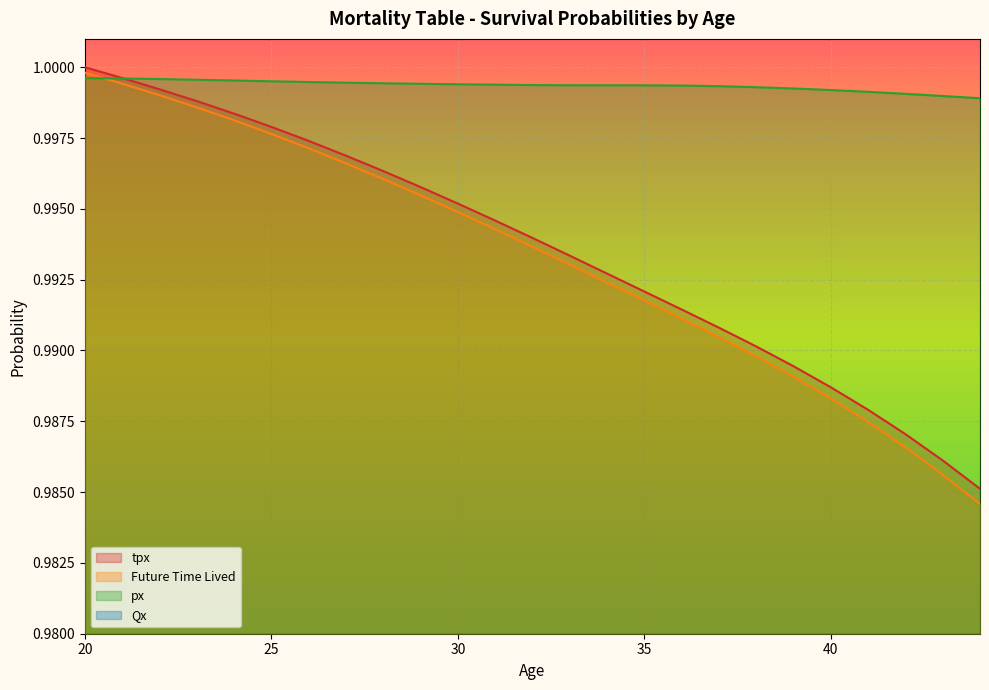

At which label does tpx reach its minimum?

44